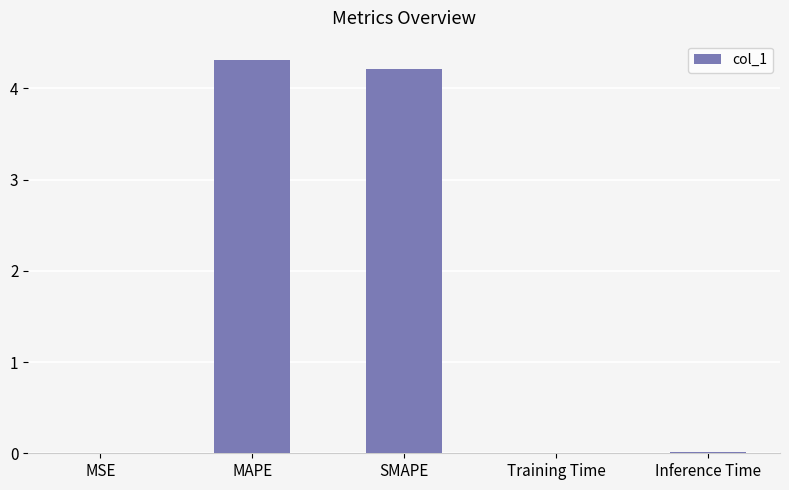

True or false: the data shows 0.0 at Inference Time.

True